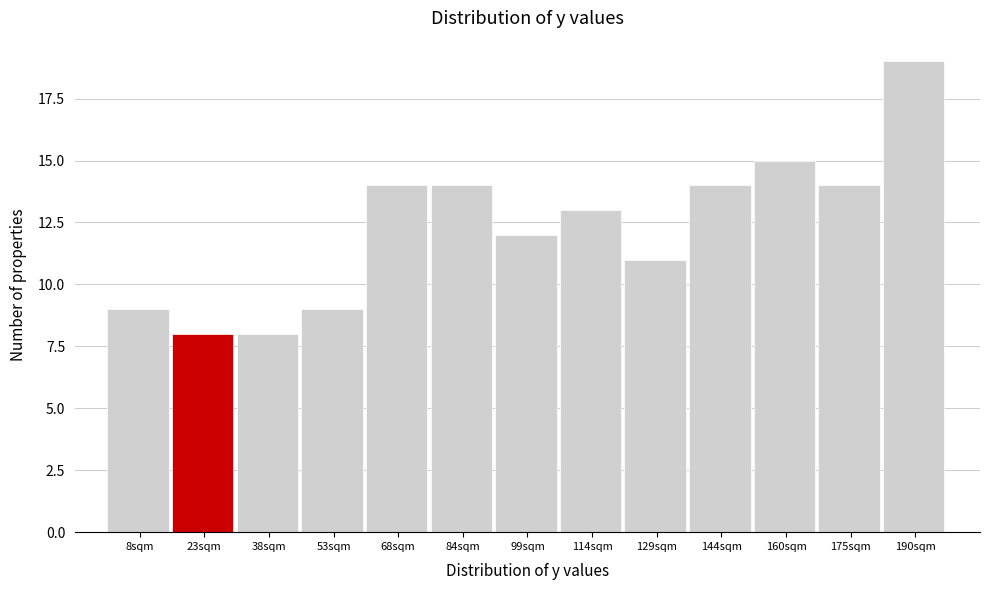

How tall is the bar that spans 122 to 136 on the x-axis? Neither the bar edges nor the heights are printed on the chart, so give them approximately, as read against the axes.

11